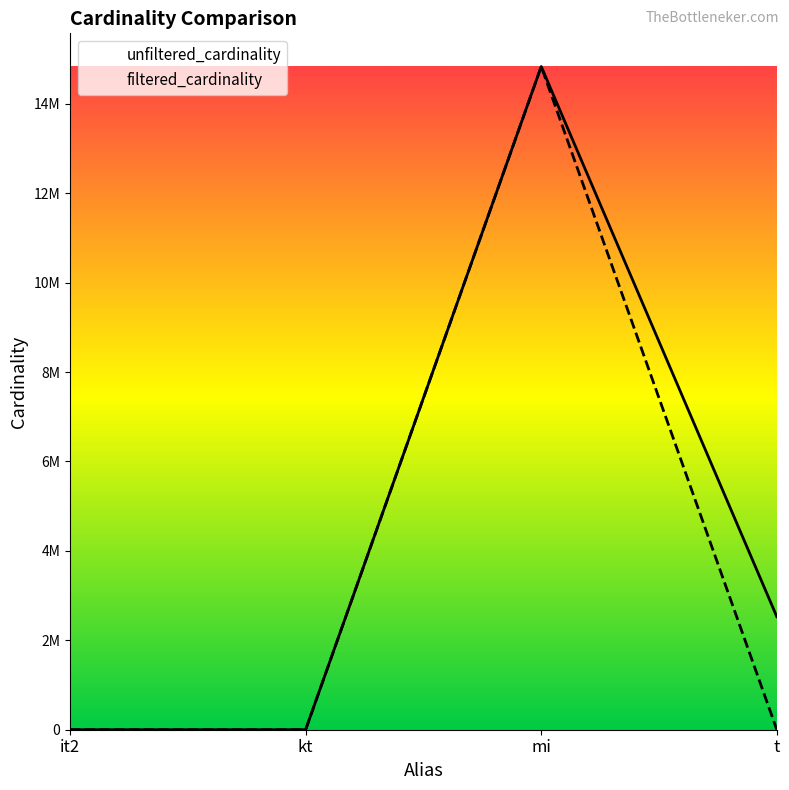

The value of filtered_cardinality at mi is 14835720. True or false?

True